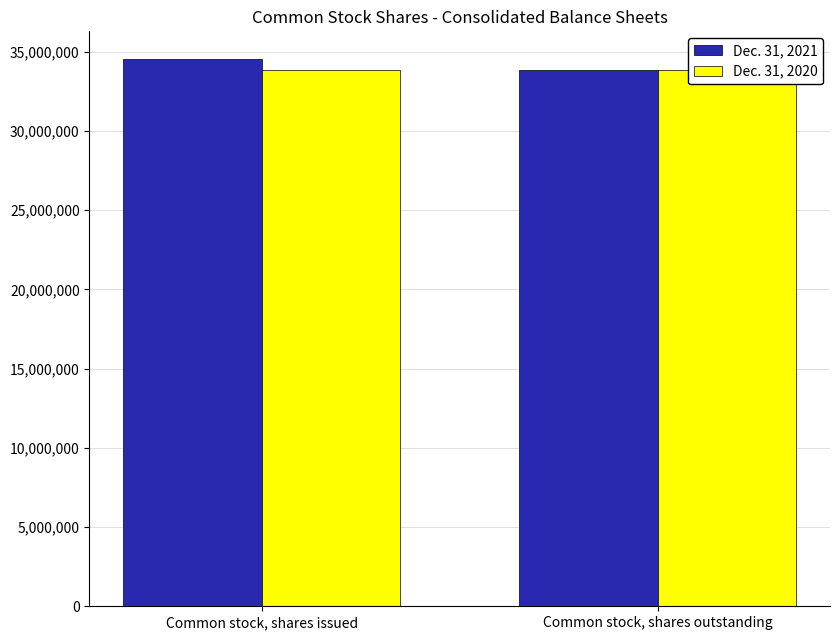

Read the Dec. 31, 2020 value at Common stock, shares issued.

33878486